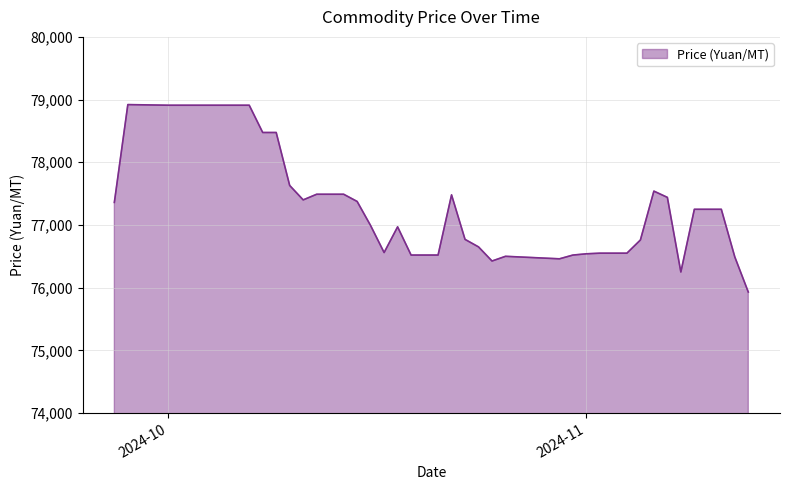

What is the difference between the maximum and minimum values?

2990